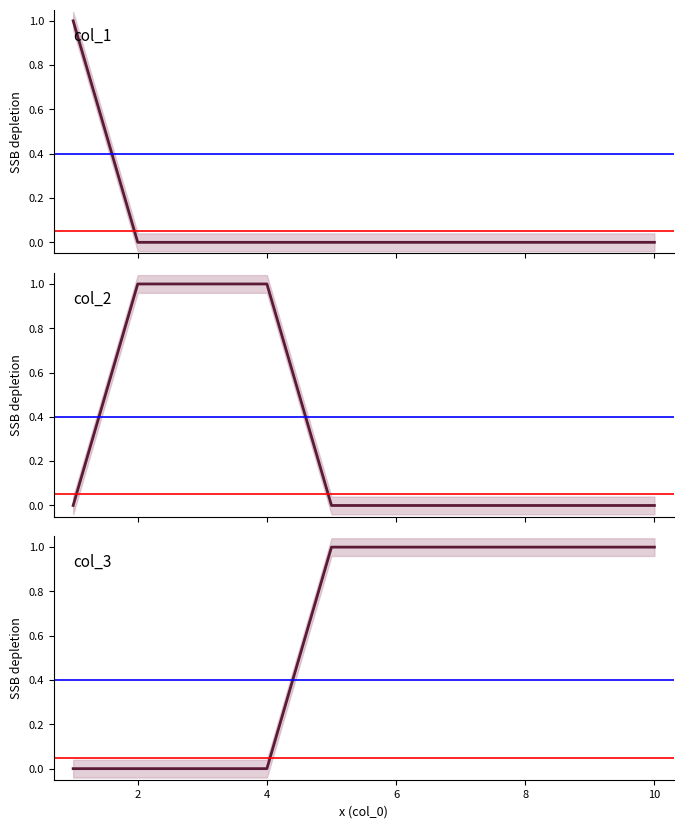

True or false: col_3 and col_1 intersect in this chart.

False